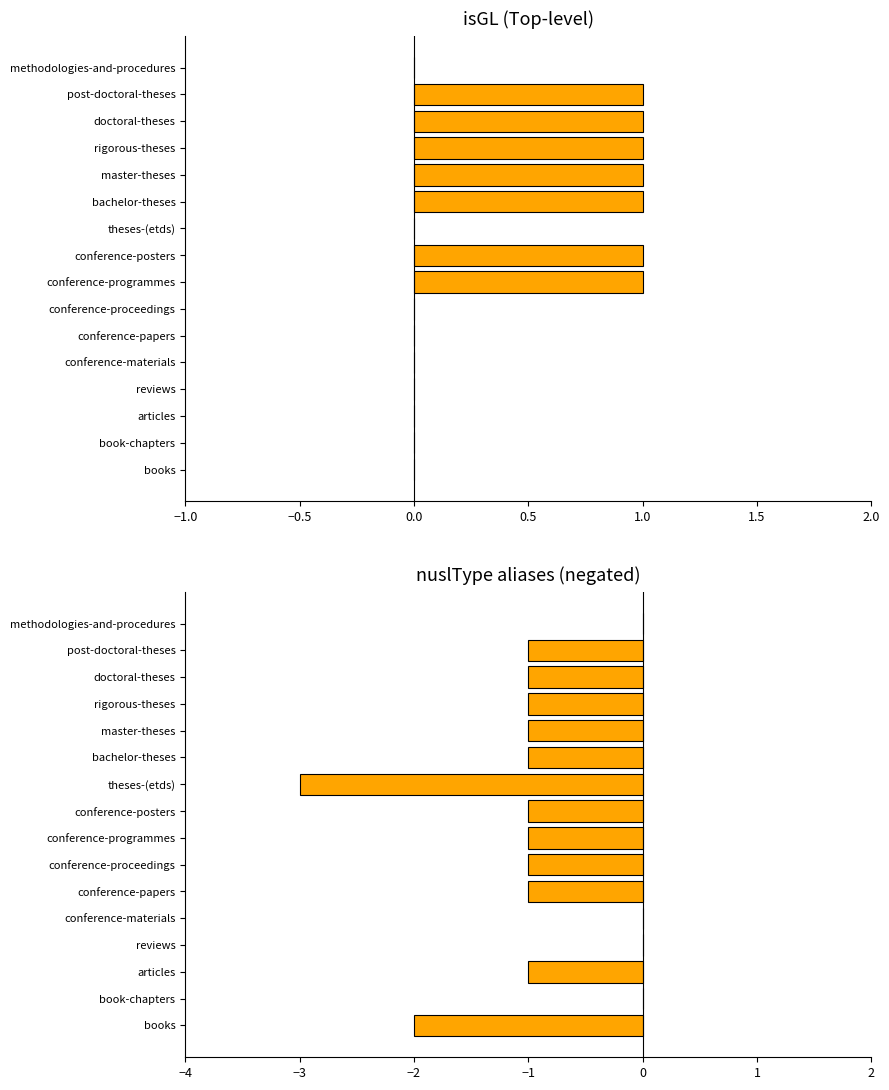

The value of nuslType count (neg) at master-theses is 0. True or false?

False